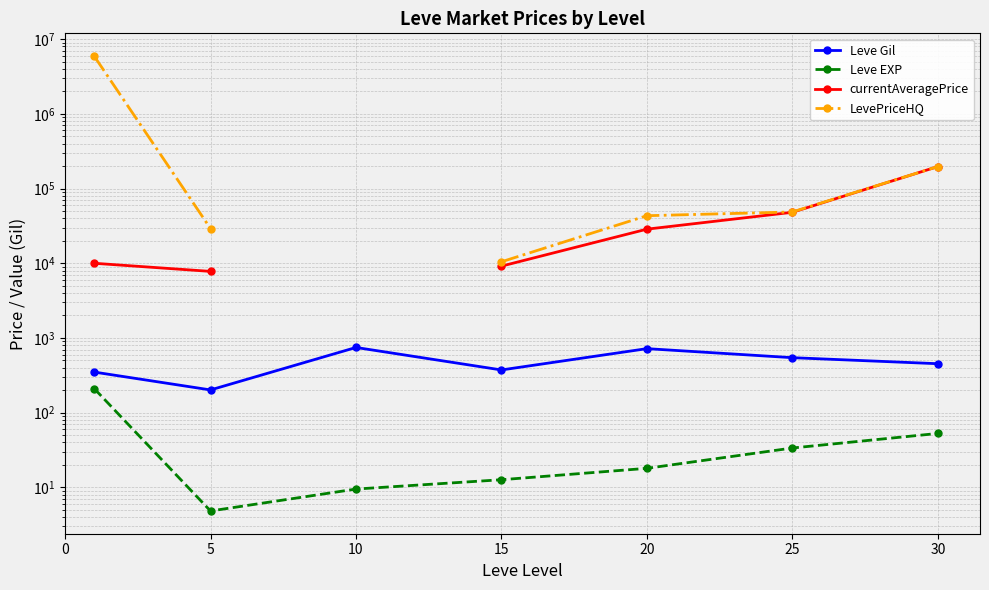

What is the value of the currentAveragePrice point at the 1st from the left?

10006.0